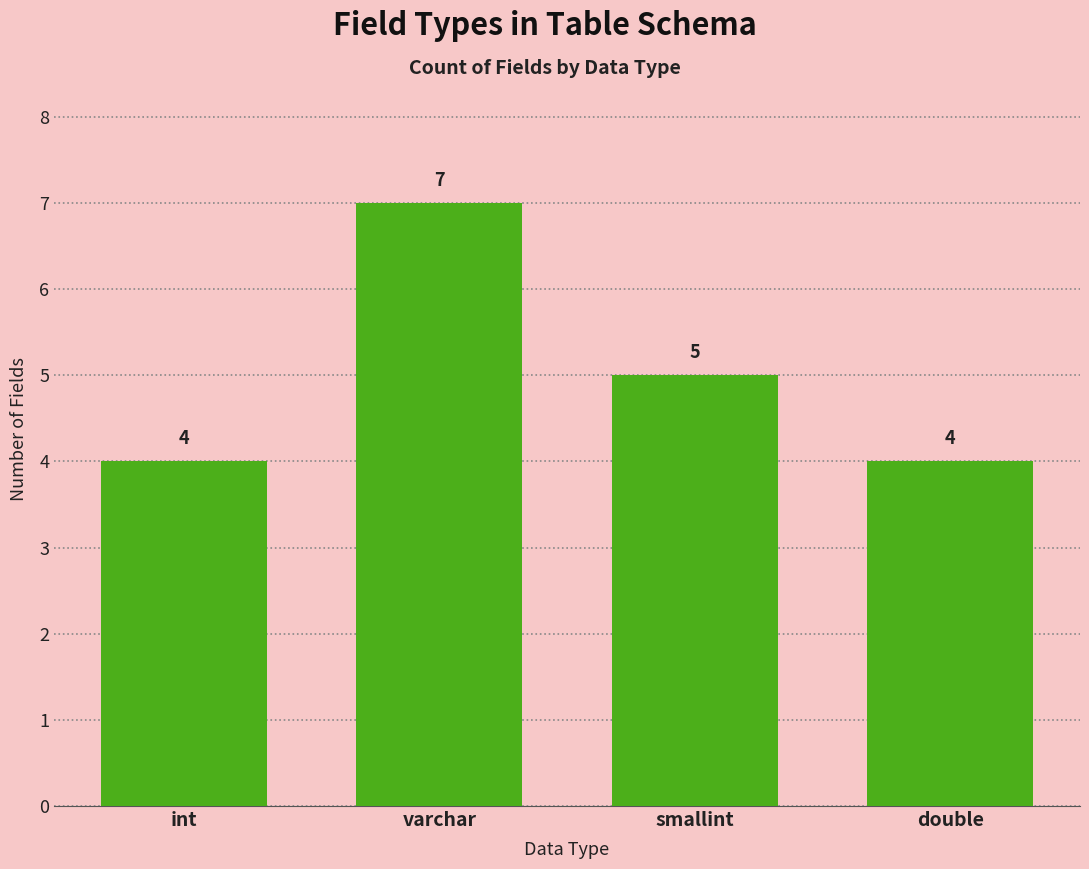

What is the ratio of the value at int to the value at smallint?

0.8